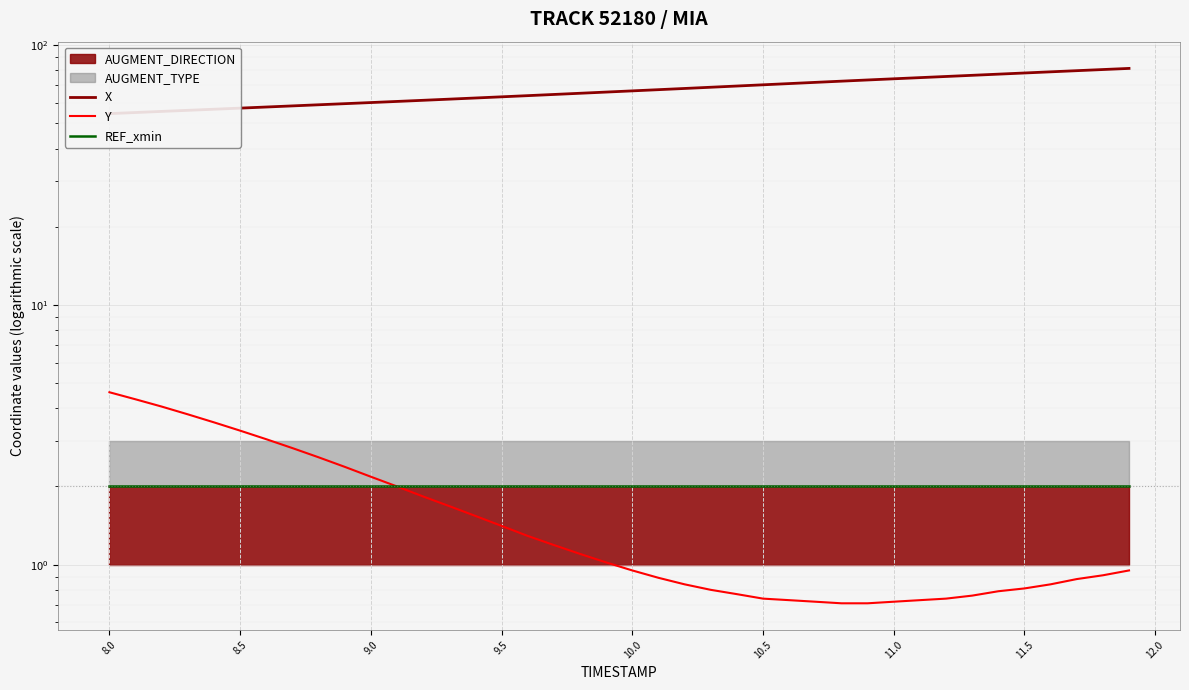

What position from the left is 11.0?

31